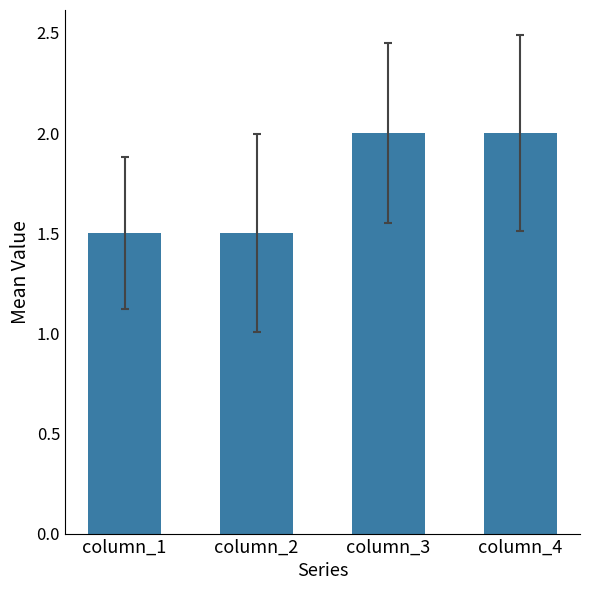

Reading left to right, extract all data points from this chart.

1.5	1.5	2.0	2.0